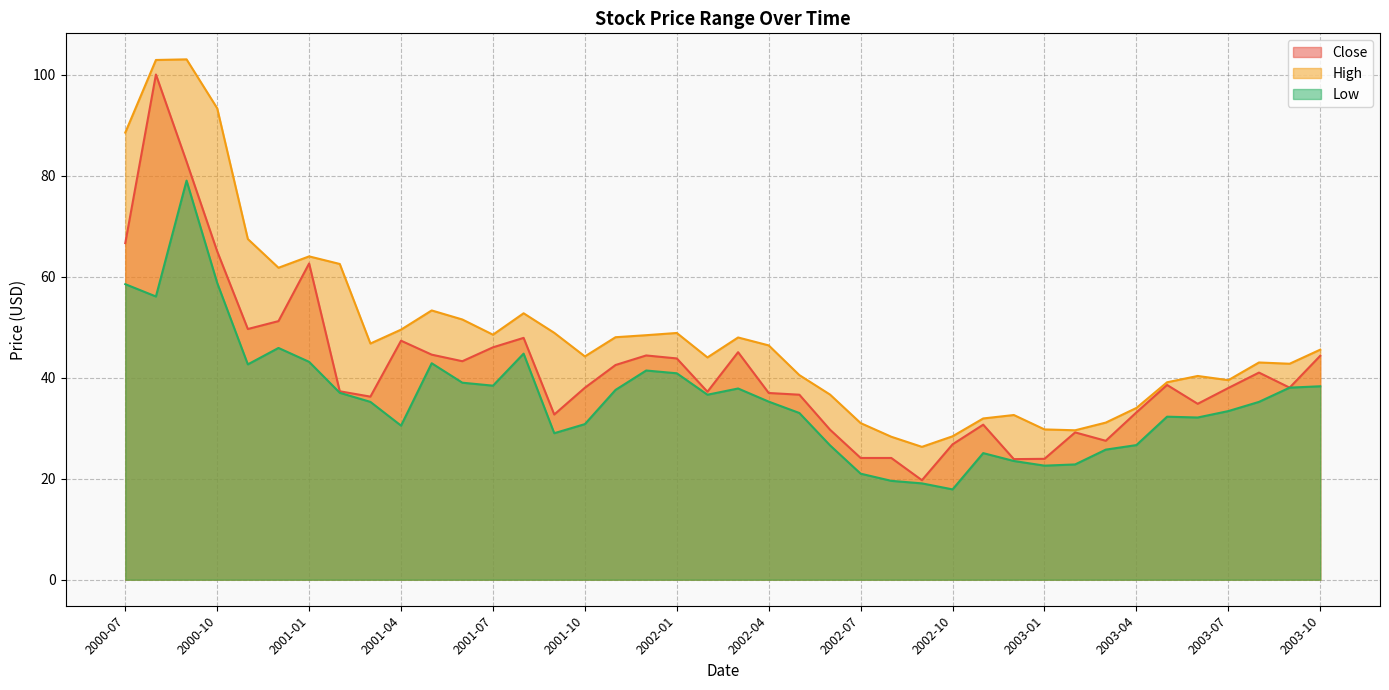

What position from the left is 2002-06?

24